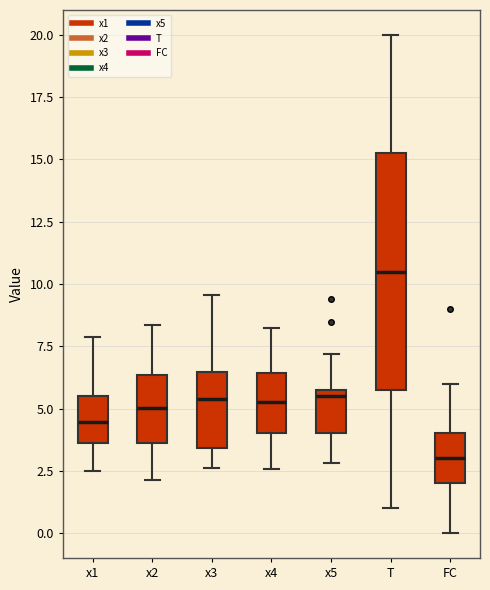

Reading left to right, read every box against the y-axis: the position of its median line, the range the box covers, and the ends of its whiskers. The values are not printed on the chart, so give them approximately, as read against the axis.

x1: median 4.5, box 3.5 to 5.5, whiskers 2.5 to 8.0
x2: median 5.0, box 3.5 to 6.5, whiskers 2.0 to 8.5
x3: median 5.5, box 3.5 to 6.5, whiskers 2.5 to 9.5
x4: median 5.0, box 4.0 to 6.5, whiskers 2.5 to 8.0
x5: median 5.5, box 4.0 to 6.0, whiskers 3.0 to 7.0
T: median 10.5, box 6.0 to 15.5, whiskers 1.0 to 20.0
FC: median 3.0, box 2.0 to 4.0, whiskers 0.0 to 6.0